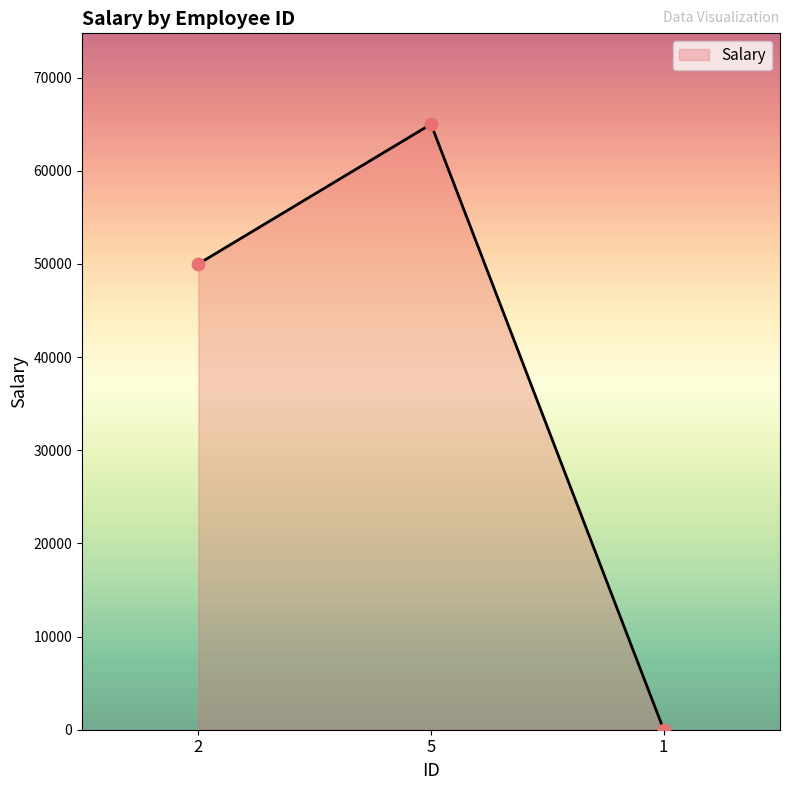

Approximately how many times larger is the value at 2 compared to 5?

0.8